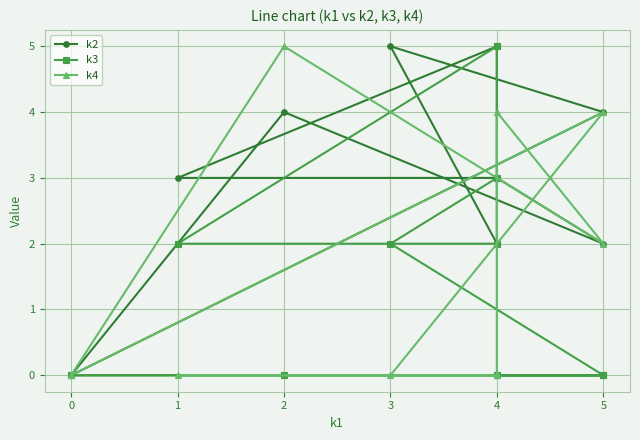

Which series has the widest spread of values?

k2